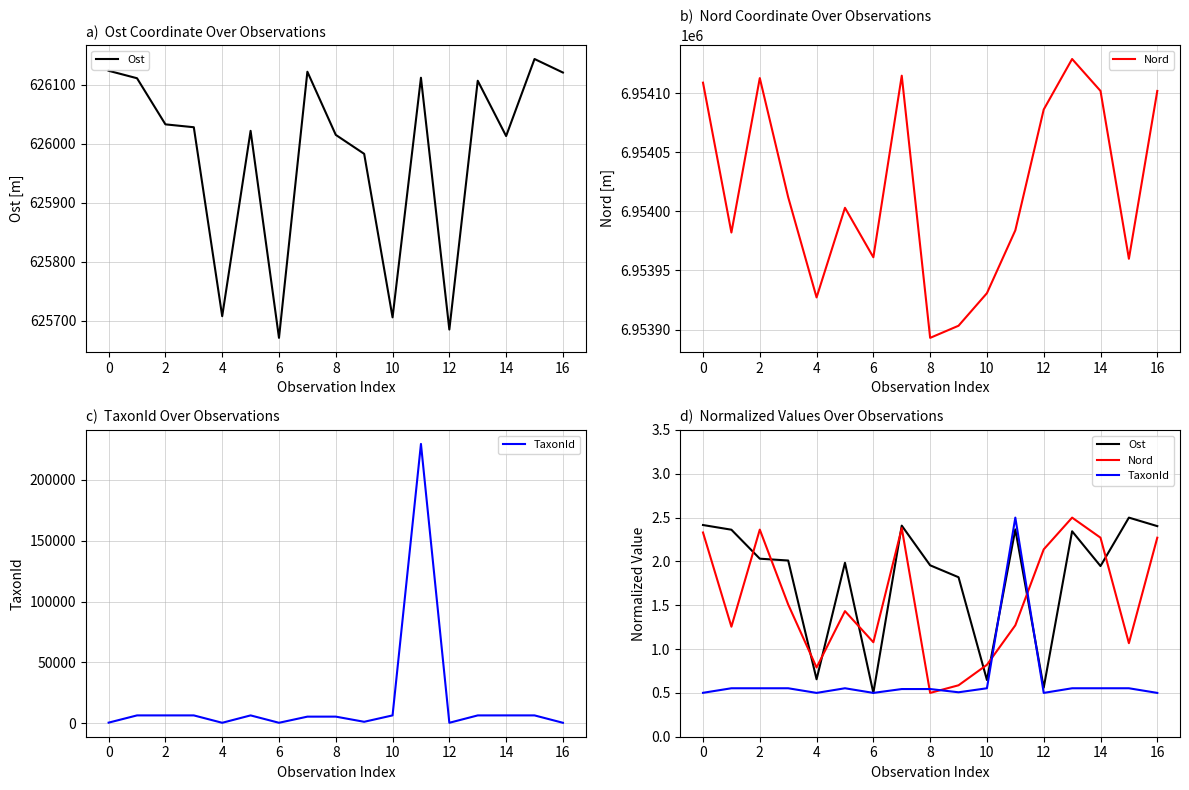

Reading right to left, extract all data points from this chart.

Ost: 2.4	2.5	1.9	2.3	0.6	2.4	0.6	1.8	2.0	2.4	0.5	2.0	0.7	2.0	2.0	2.4	2.4
Nord: 2.3	1.1	2.3	2.5	2.1	1.3	0.8	0.6	0.5	2.4	1.1	1.4	0.8	1.5	2.4	1.3	2.3
TaxonId: 0.5	0.6	0.6	0.6	0.5	2.5	0.6	0.5	0.5	0.5	0.5	0.6	0.5	0.6	0.6	0.6	0.5